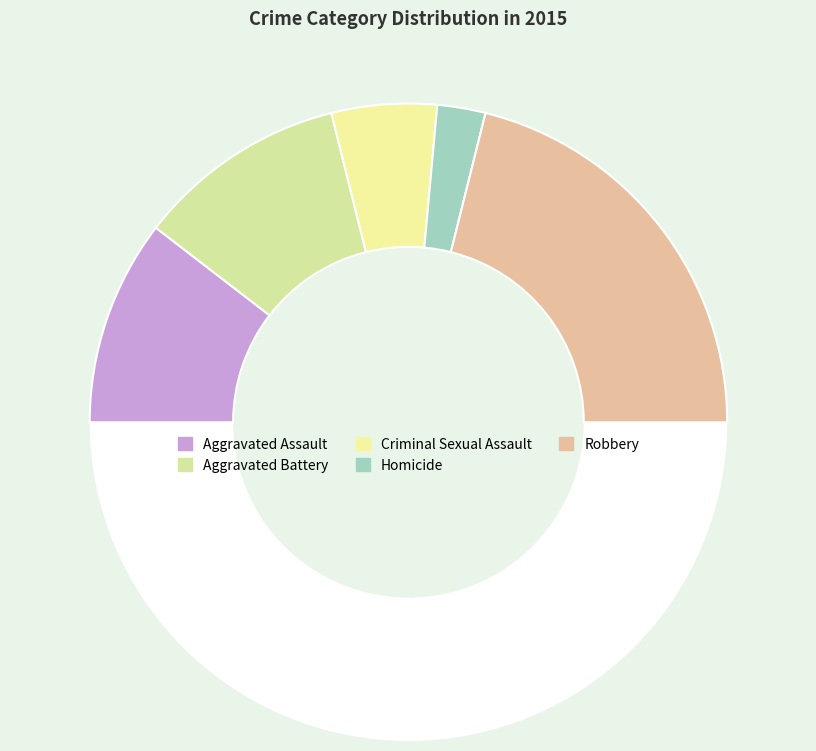

How many slices are in this pie chart?

6